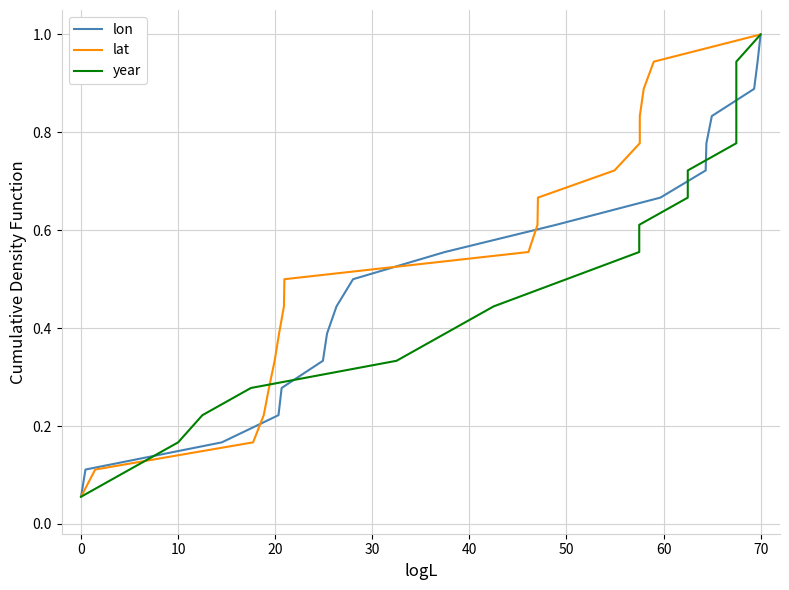

What is the smallest value displayed?

0.1